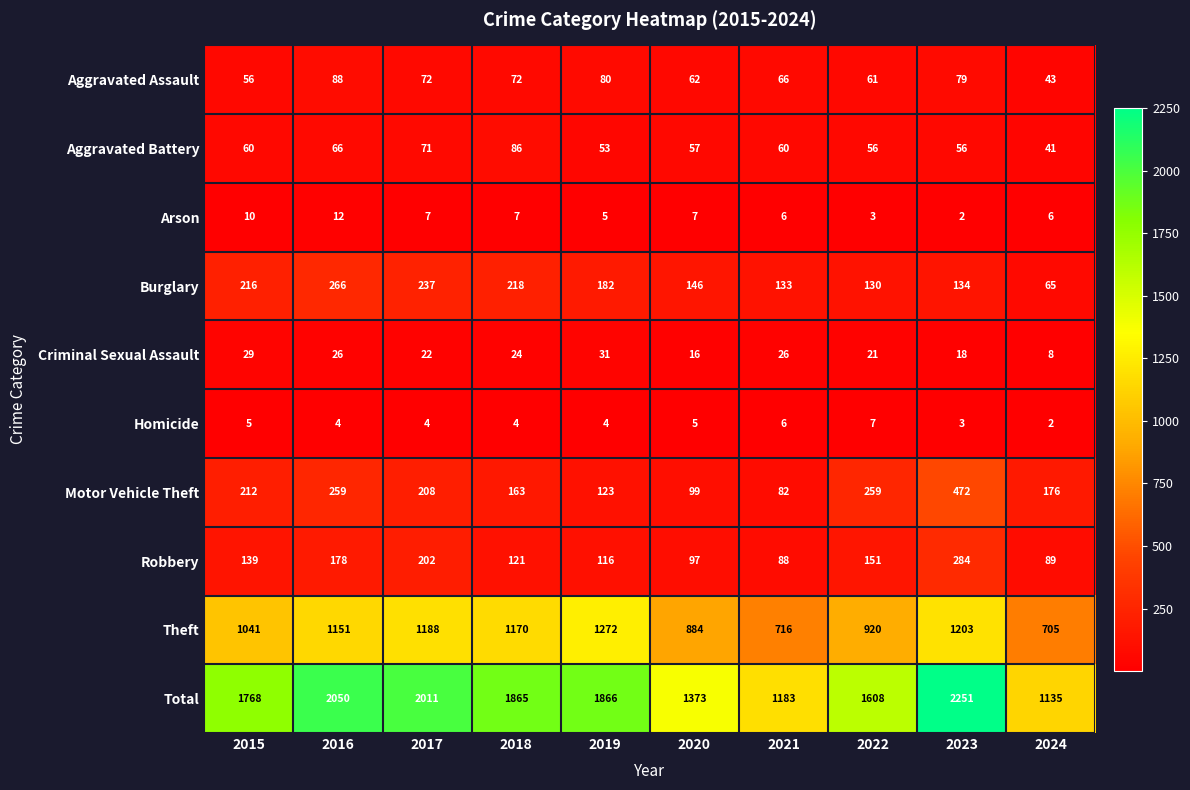

True or false: Arson has a value of 5 at 2017.

False